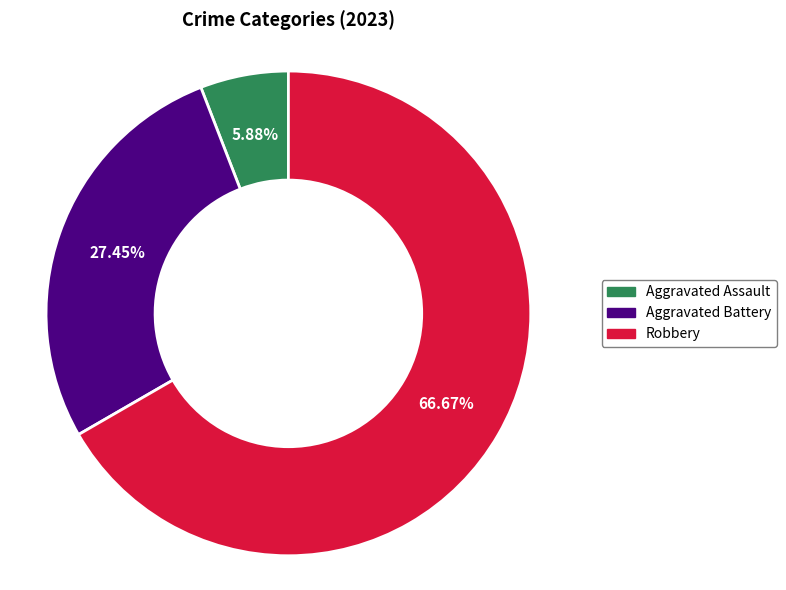

What is the largest slice in the pie chart?

Robbery